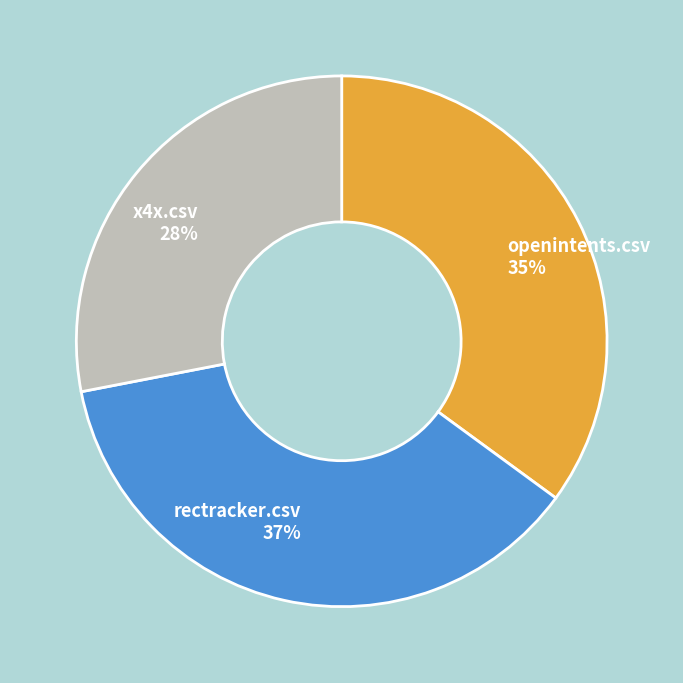

The x4x.csv slice represents 39% of the pie. True or false?

False